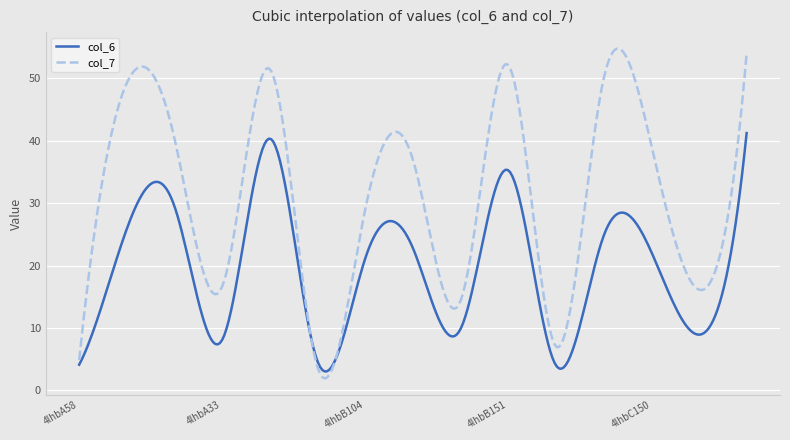

What is the greatest value displayed?

54.7